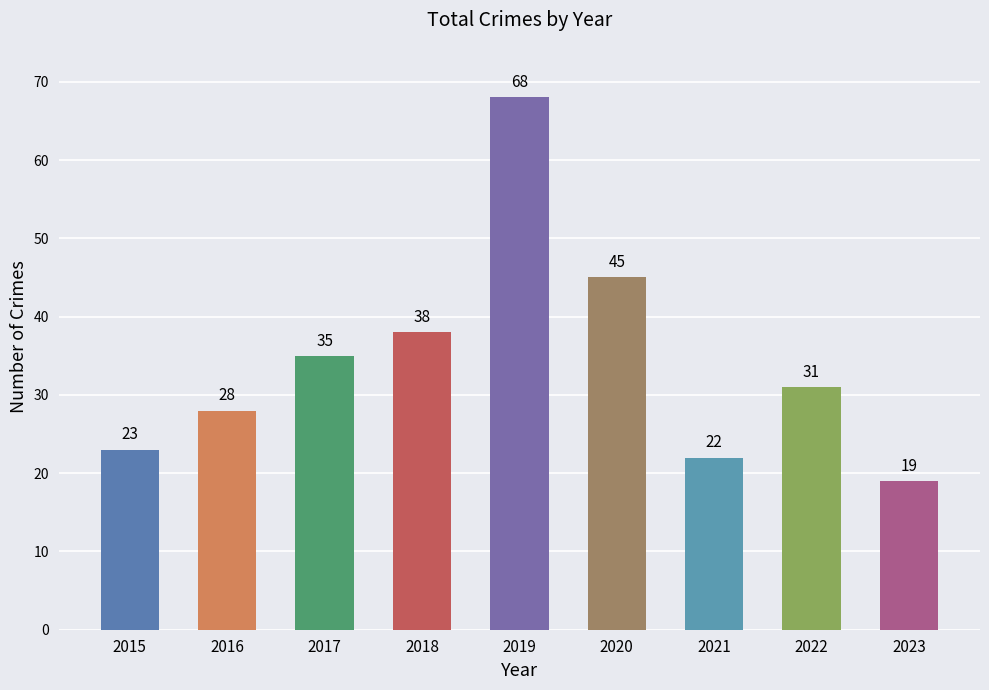

Are the bars horizontal?

No